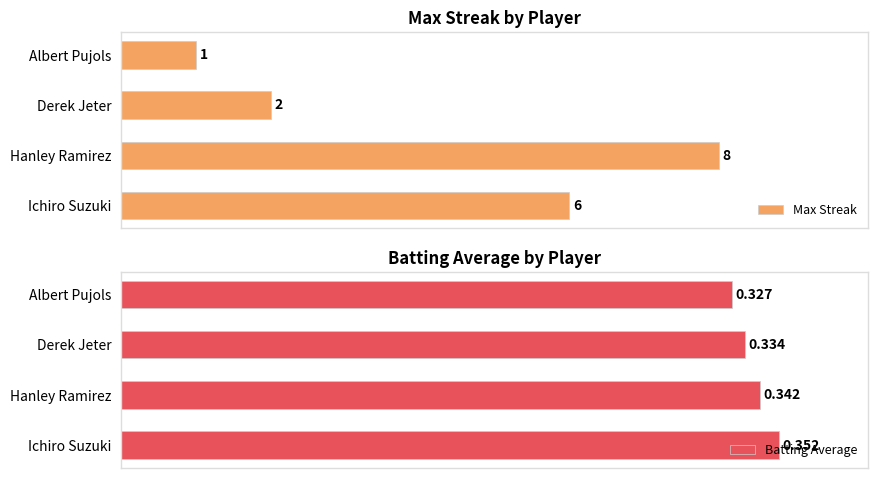

Is it true that Batting Average equals 112.3 at 3?

False